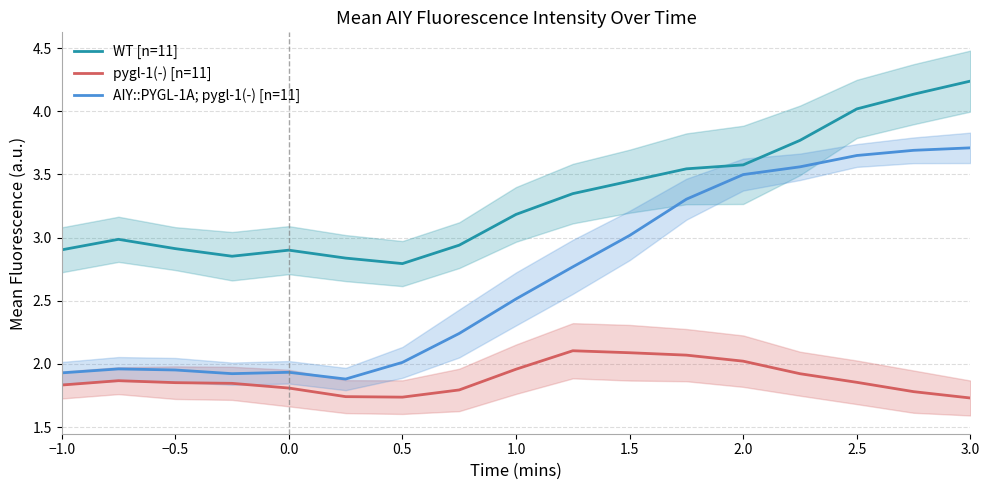

What is the difference between the second highest and minimum values in the pygl-1(-) [n=11] series?

0.4